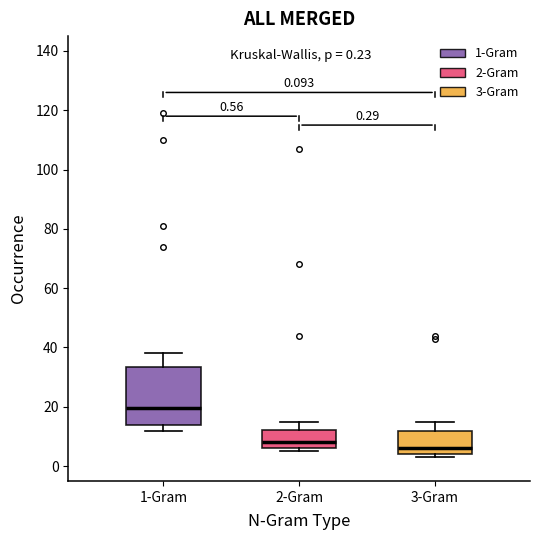

Which box has the highest median line?

1-Gram